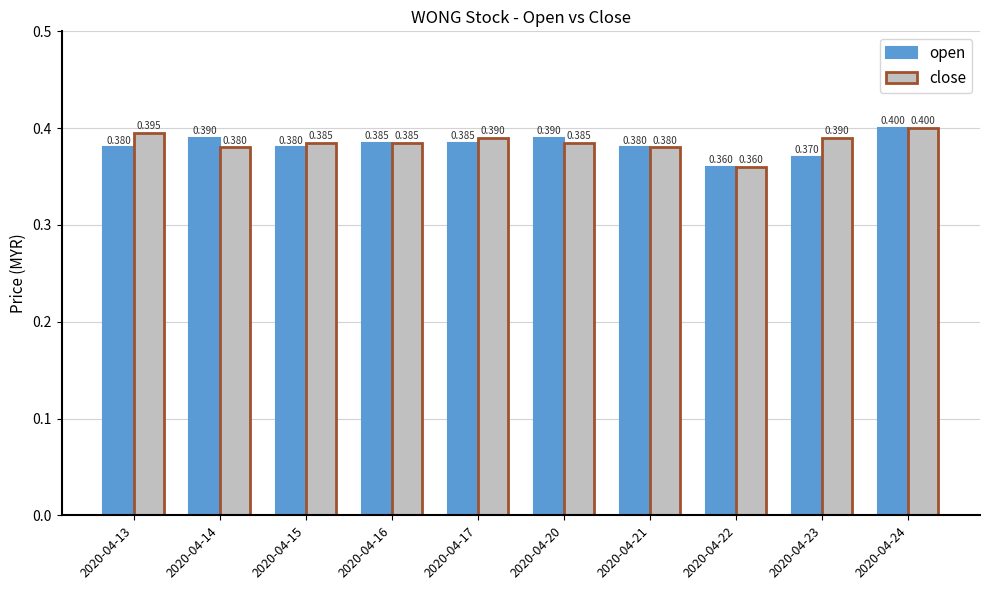

What are all the series names shown in the legend?

open, close